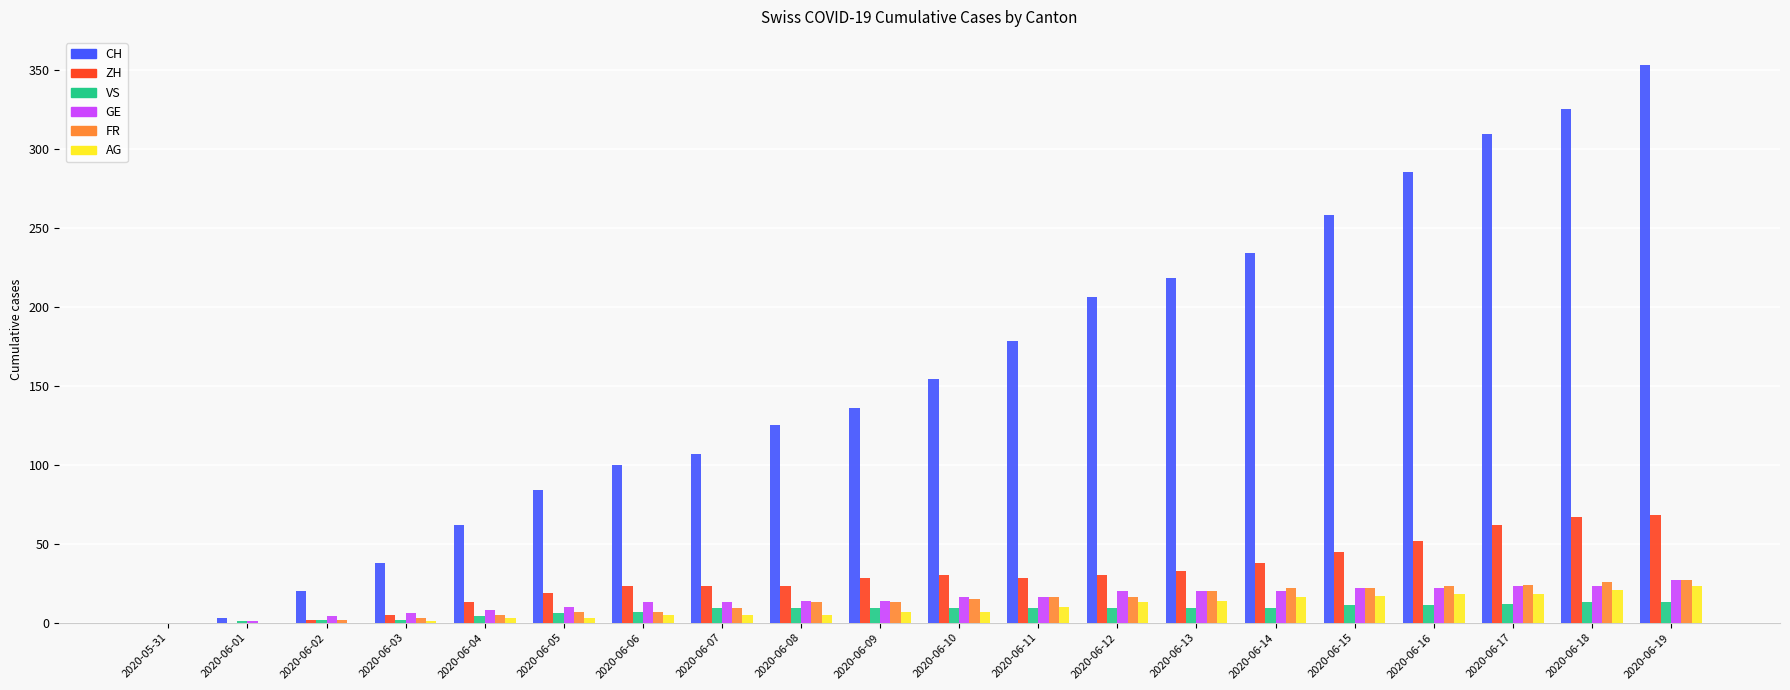

Where is ZH nearest to the value 34?

2020-06-13